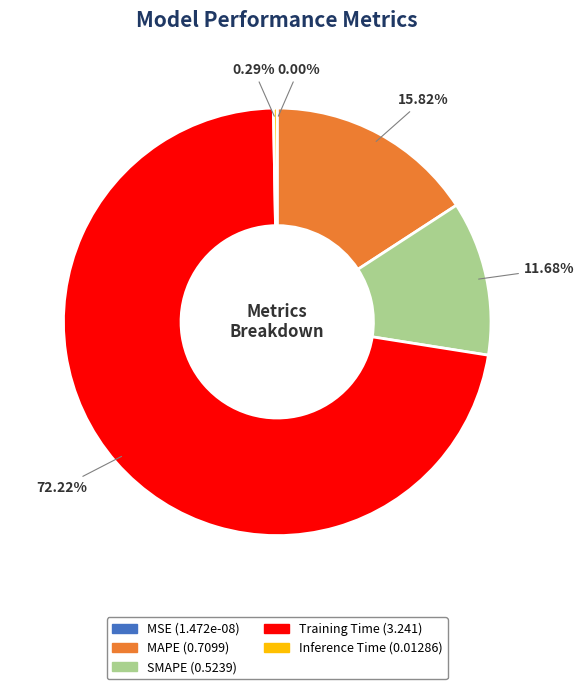

True or false: Training Time accounts for 72% of the total.

True